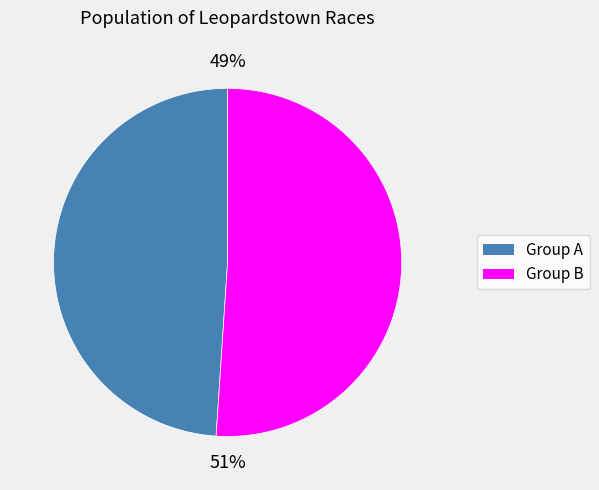

How many segments does this pie chart have?

2